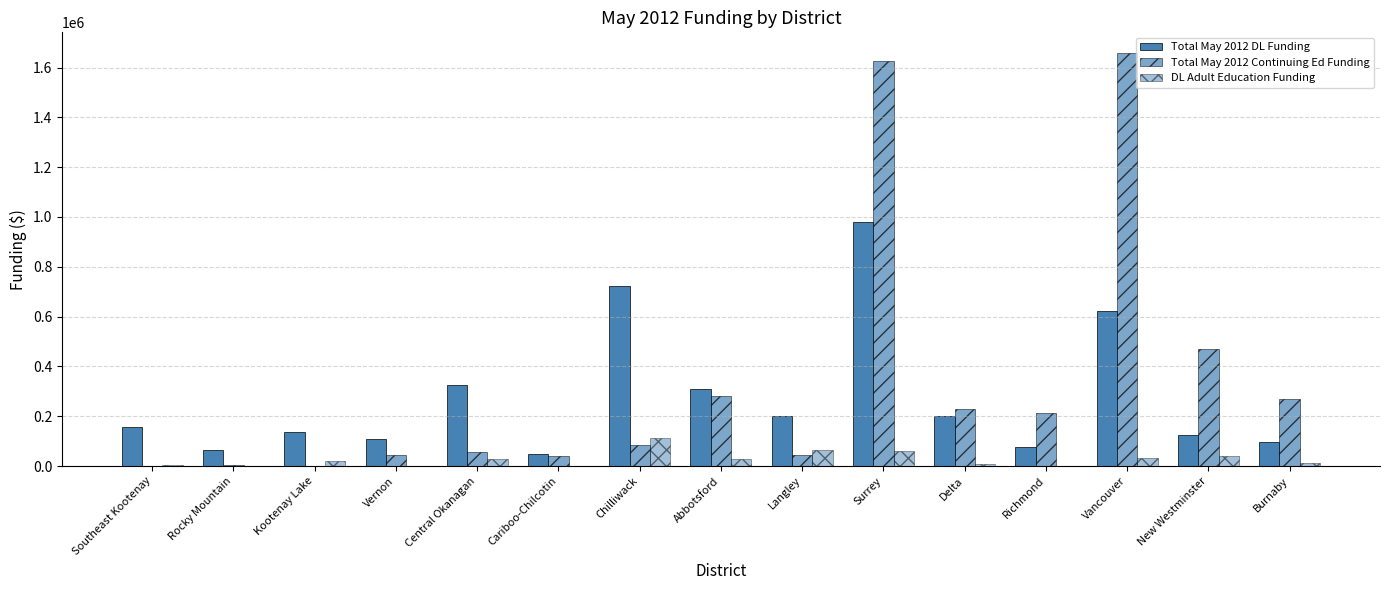

Which series has the largest total across all categories?

Total May 2012 Continuing Ed Funding